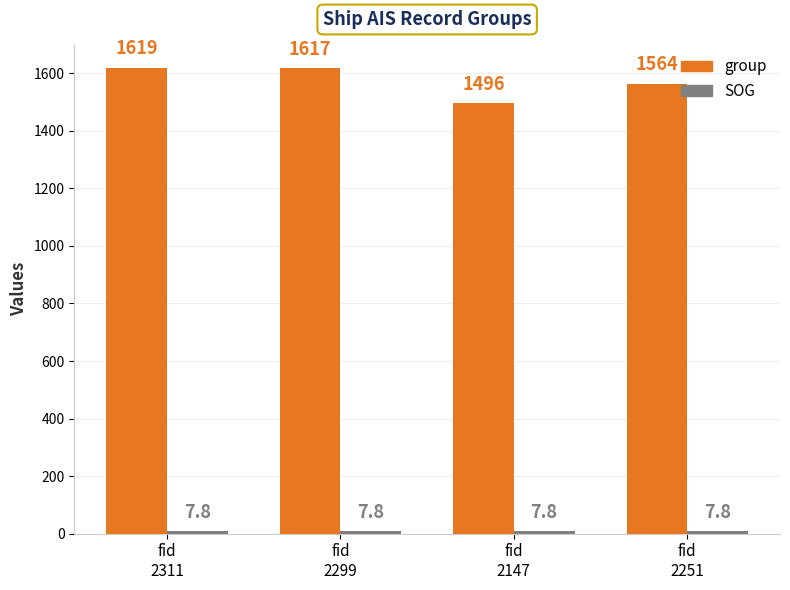

At which category is the sum across all series the highest?

fid
2311